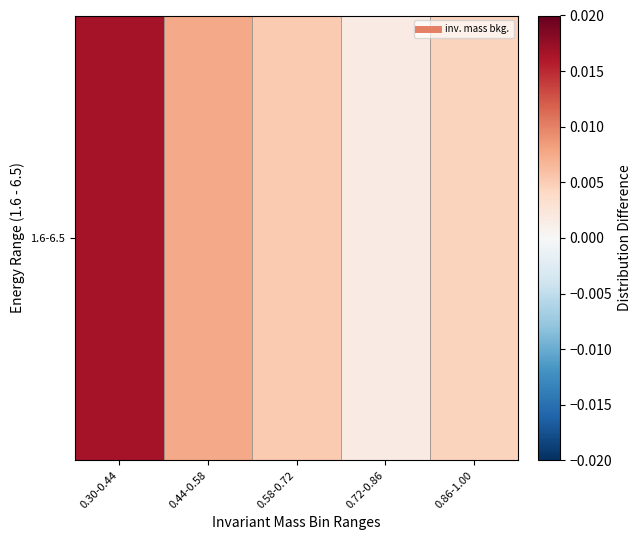

True or false: the data shows 0.0 at 0.86-1.00.

False